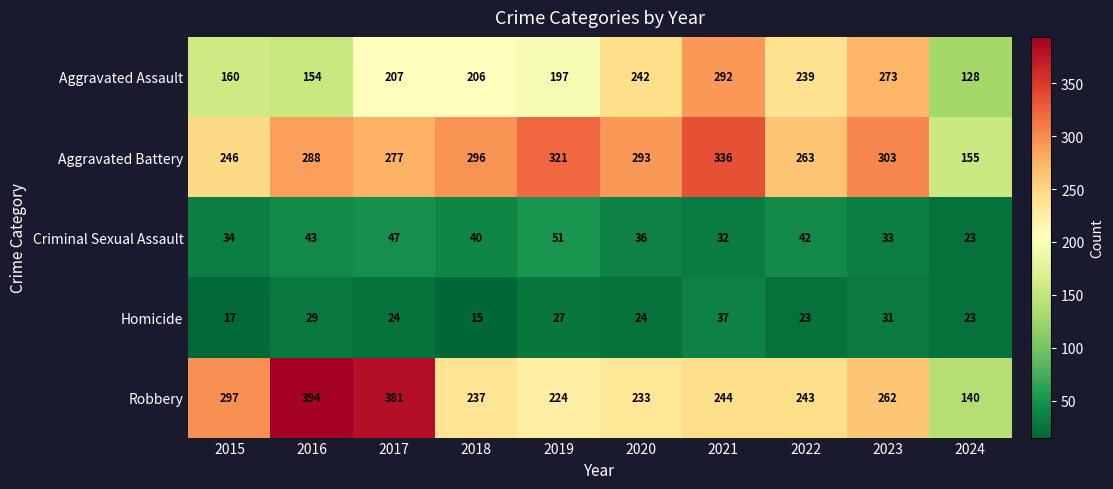

What is the greatest value displayed?

394